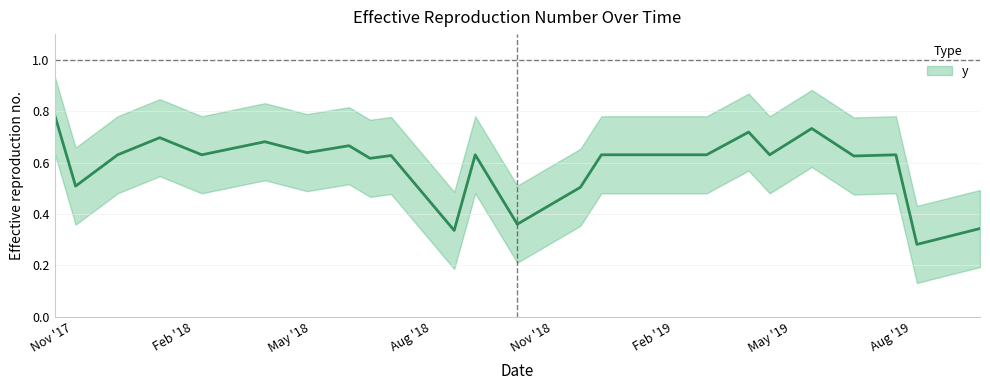

What is the difference between the values at 5/17/2019 and 7/1/2018?

0.1